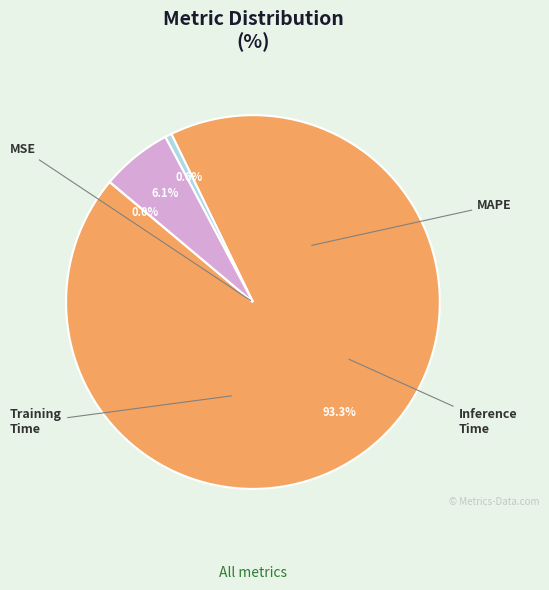

What is the total percentage of Training Time and Inference Time?

6.7%